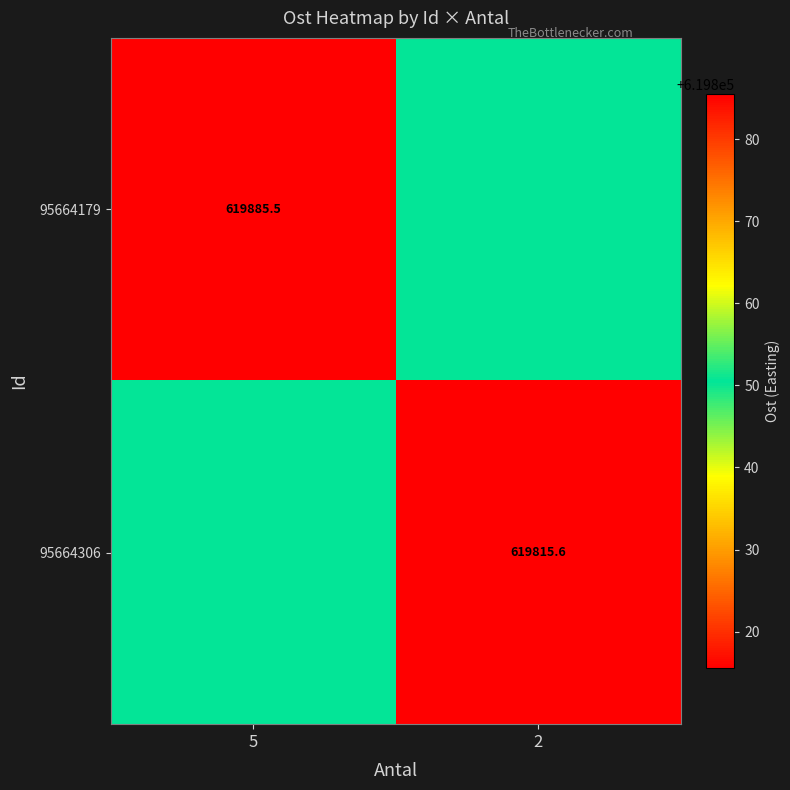

Is the value of 95664179 at 5 greater than the value of 95664306 at 2?

Yes